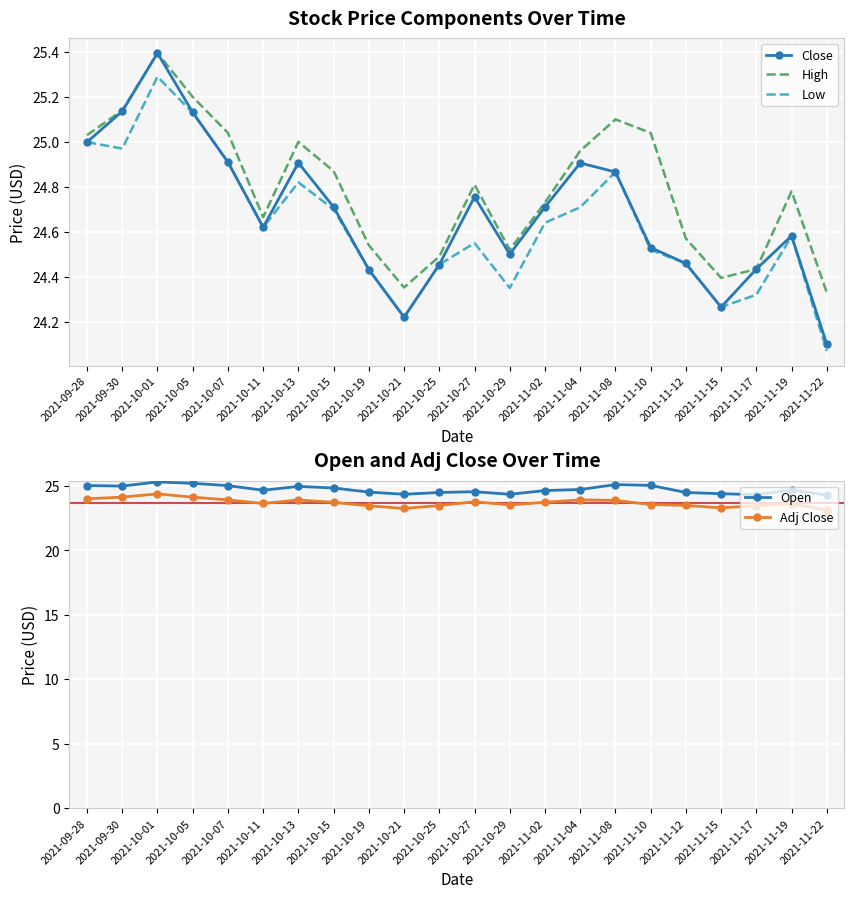

Reading left to right, list all the values displayed in this chart.

Close: 2021-09-28=25.0	2021-09-30=25.1	2021-10-01=25.4	2021-10-05=25.1	2021-10-07=24.9	2021-10-11=24.6	2021-10-13=24.9	2021-10-15=24.7	2021-10-19=24.4	2021-10-21=24.2	2021-10-25=24.5	2021-10-27=24.8	2021-10-29=24.5	2021-11-02=24.7	2021-11-04=24.9	2021-11-08=24.9	2021-11-10=24.5	2021-11-12=24.5	2021-11-15=24.3	2021-11-17=24.4	2021-11-19=24.6	2021-11-22=24.1
High: 2021-09-28=25.0	2021-09-30=25.1	2021-10-01=25.4	2021-10-05=25.2	2021-10-07=25.0	2021-10-11=24.7	2021-10-13=25.0	2021-10-15=24.9	2021-10-19=24.5	2021-10-21=24.4	2021-10-25=24.5	2021-10-27=24.8	2021-10-29=24.5	2021-11-02=24.7	2021-11-04=25.0	2021-11-08=25.1	2021-11-10=25.0	2021-11-12=24.6	2021-11-15=24.4	2021-11-17=24.4	2021-11-19=24.8	2021-11-22=24.3
Low: 2021-09-28=25.0	2021-09-30=25.0	2021-10-01=25.3	2021-10-05=25.1	2021-10-07=24.9	2021-10-11=24.6	2021-10-13=24.8	2021-10-15=24.7	2021-10-19=24.4	2021-10-21=24.2	2021-10-25=24.5	2021-10-27=24.5	2021-10-29=24.4	2021-11-02=24.6	2021-11-04=24.7	2021-11-08=24.9	2021-11-10=24.5	2021-11-12=24.5	2021-11-15=24.3	2021-11-17=24.3	2021-11-19=24.6	2021-11-22=24.1
Open: 2021-09-28=25.0	2021-09-30=25.0	2021-10-01=25.3	2021-10-05=25.2	2021-10-07=25.0	2021-10-11=24.7	2021-10-13=25.0	2021-10-15=24.8	2021-10-19=24.5	2021-10-21=24.4	2021-10-25=24.5	2021-10-27=24.5	2021-10-29=24.4	2021-11-02=24.6	2021-11-04=24.7	2021-11-08=25.1	2021-11-10=25.0	2021-11-12=24.5	2021-11-15=24.4	2021-11-17=24.3	2021-11-19=24.7	2021-11-22=24.3
Adj Close: 2021-09-28=24.0	2021-09-30=24.1	2021-10-01=24.4	2021-10-05=24.1	2021-10-07=23.9	2021-10-11=23.6	2021-10-13=23.9	2021-10-15=23.7	2021-10-19=23.5	2021-10-21=23.3	2021-10-25=23.5	2021-10-27=23.8	2021-10-29=23.5	2021-11-02=23.7	2021-11-04=23.9	2021-11-08=23.9	2021-11-10=23.6	2021-11-12=23.5	2021-11-15=23.3	2021-11-17=23.5	2021-11-19=23.6	2021-11-22=23.1